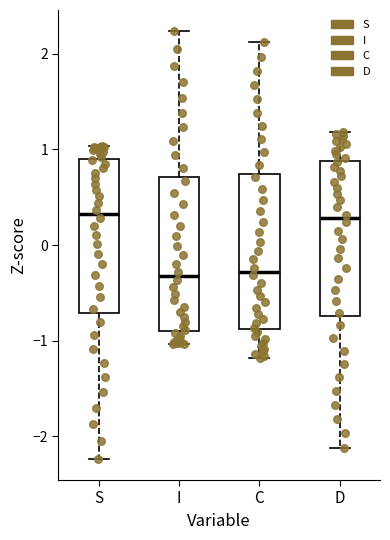

Where is the upper edge of the box for I on the y-axis? The values are not printed on the chart, so give them approximately, as read against the axis.

0.7